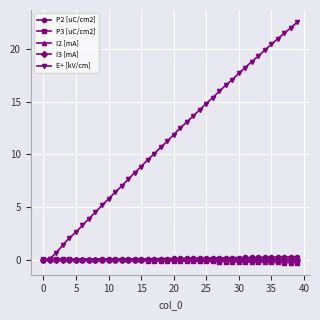

What is the maximum value shown in the chart?

22.6